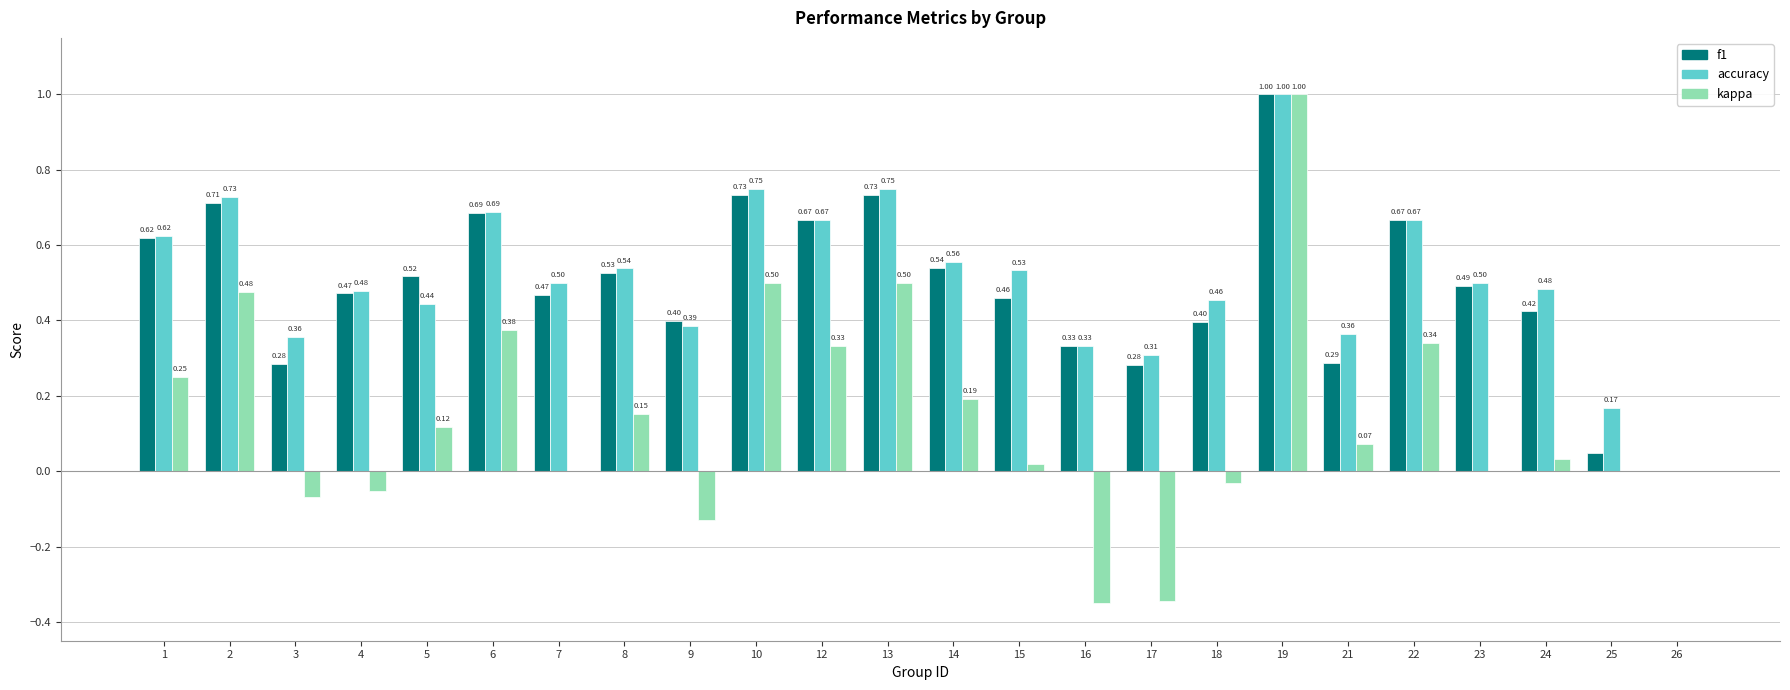

Which series changed the most between 16 and 21?

kappa